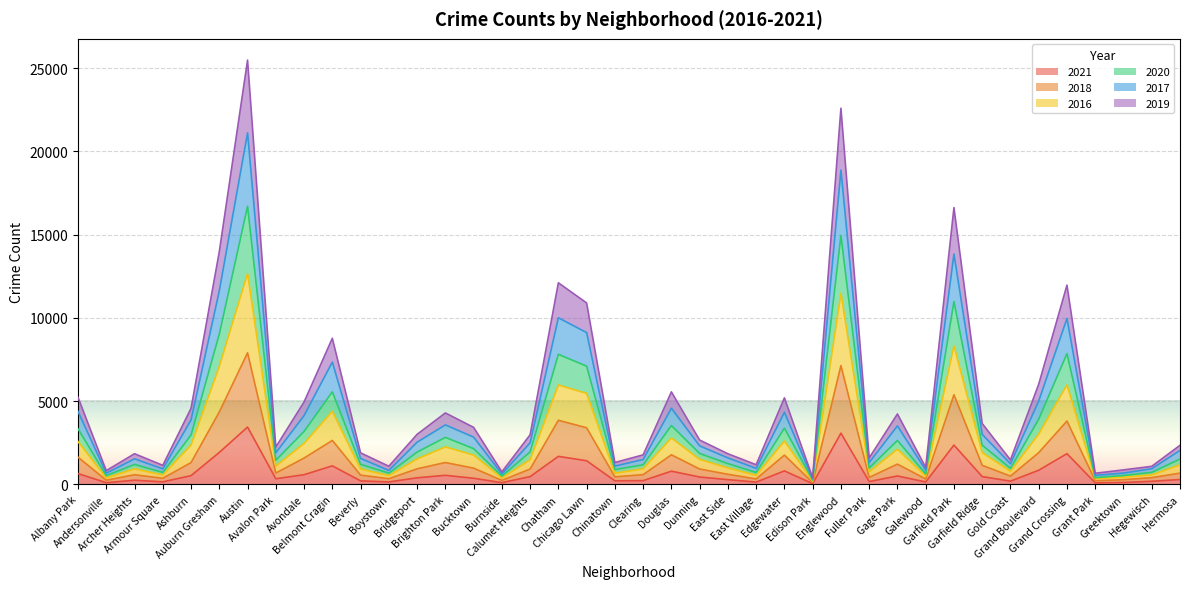

Which category has the lowest value in the 2021 series?

Edison Park